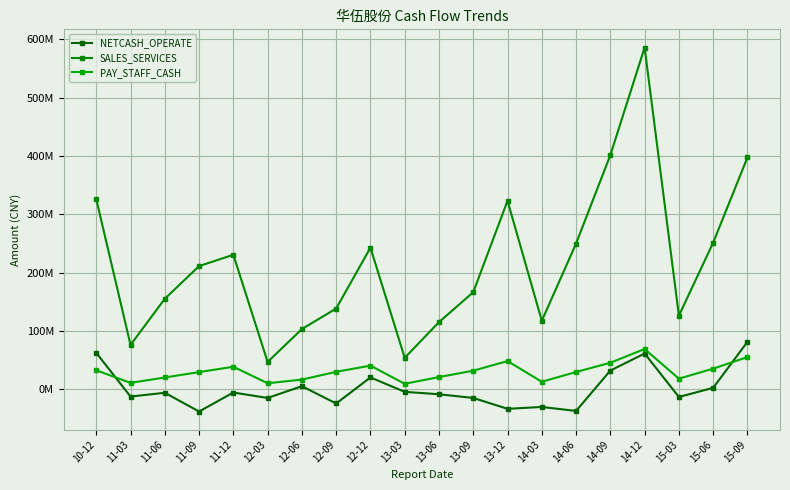

What is the spread (max minus min) of values at 13-06?

123618147.6